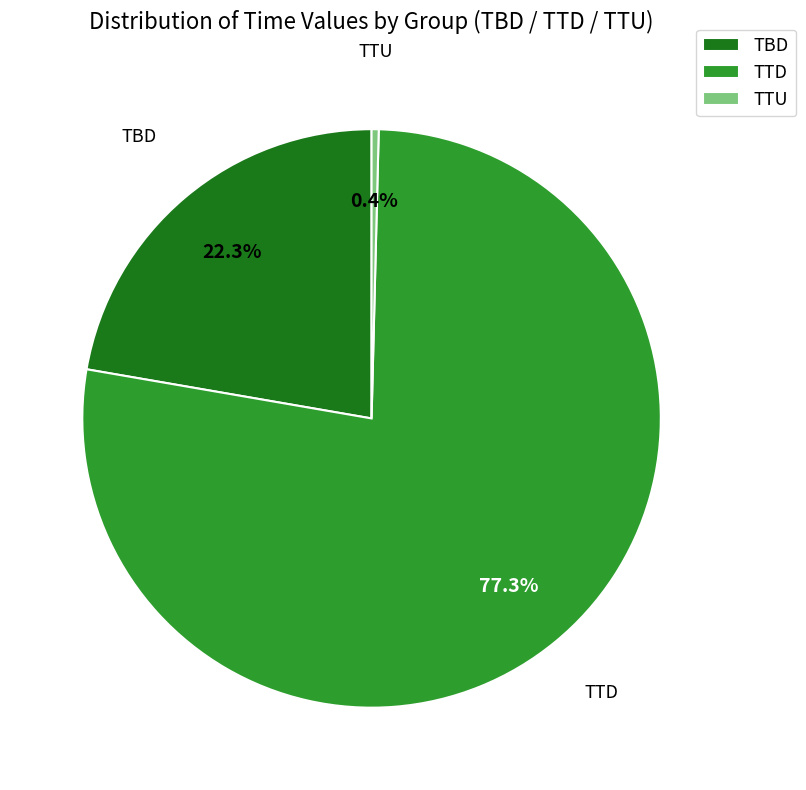

What is the largest slice in the pie chart?

TTD